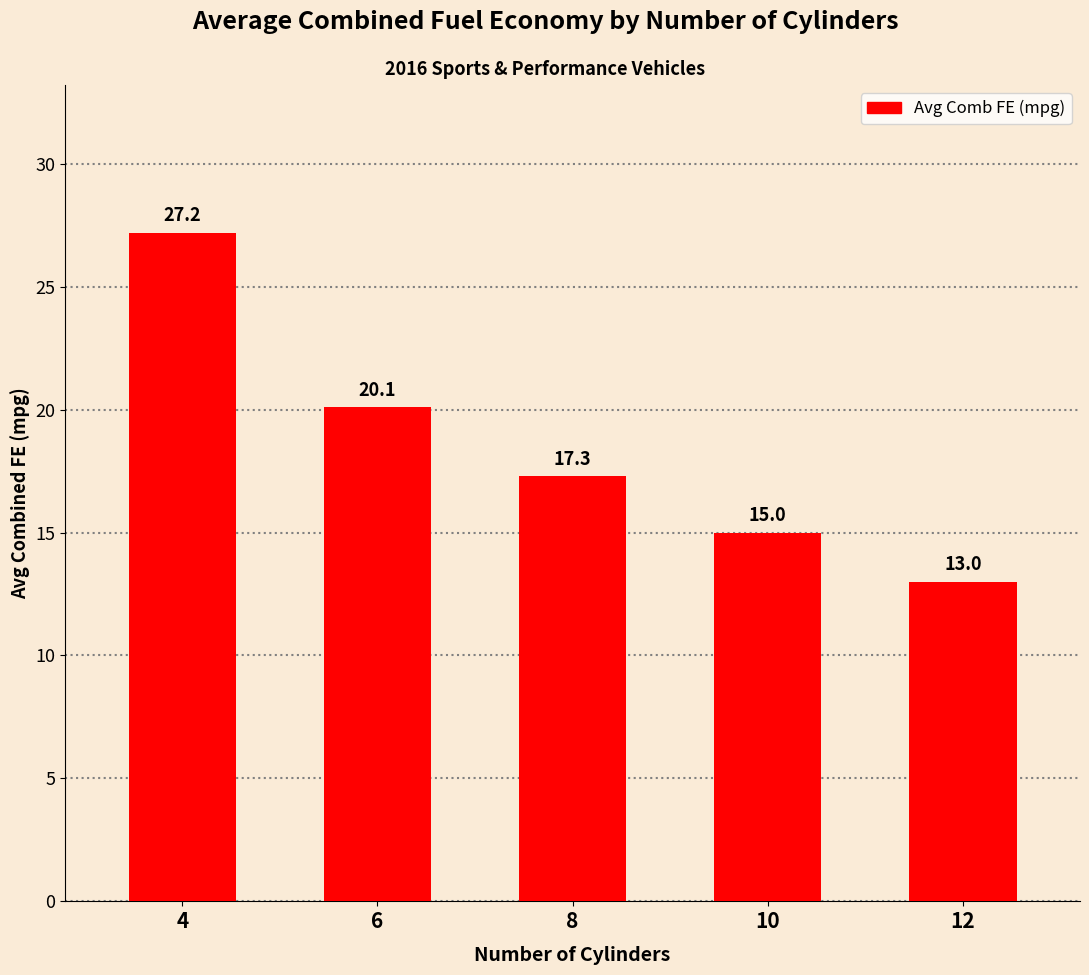

What value does the data have at 8?

17.3